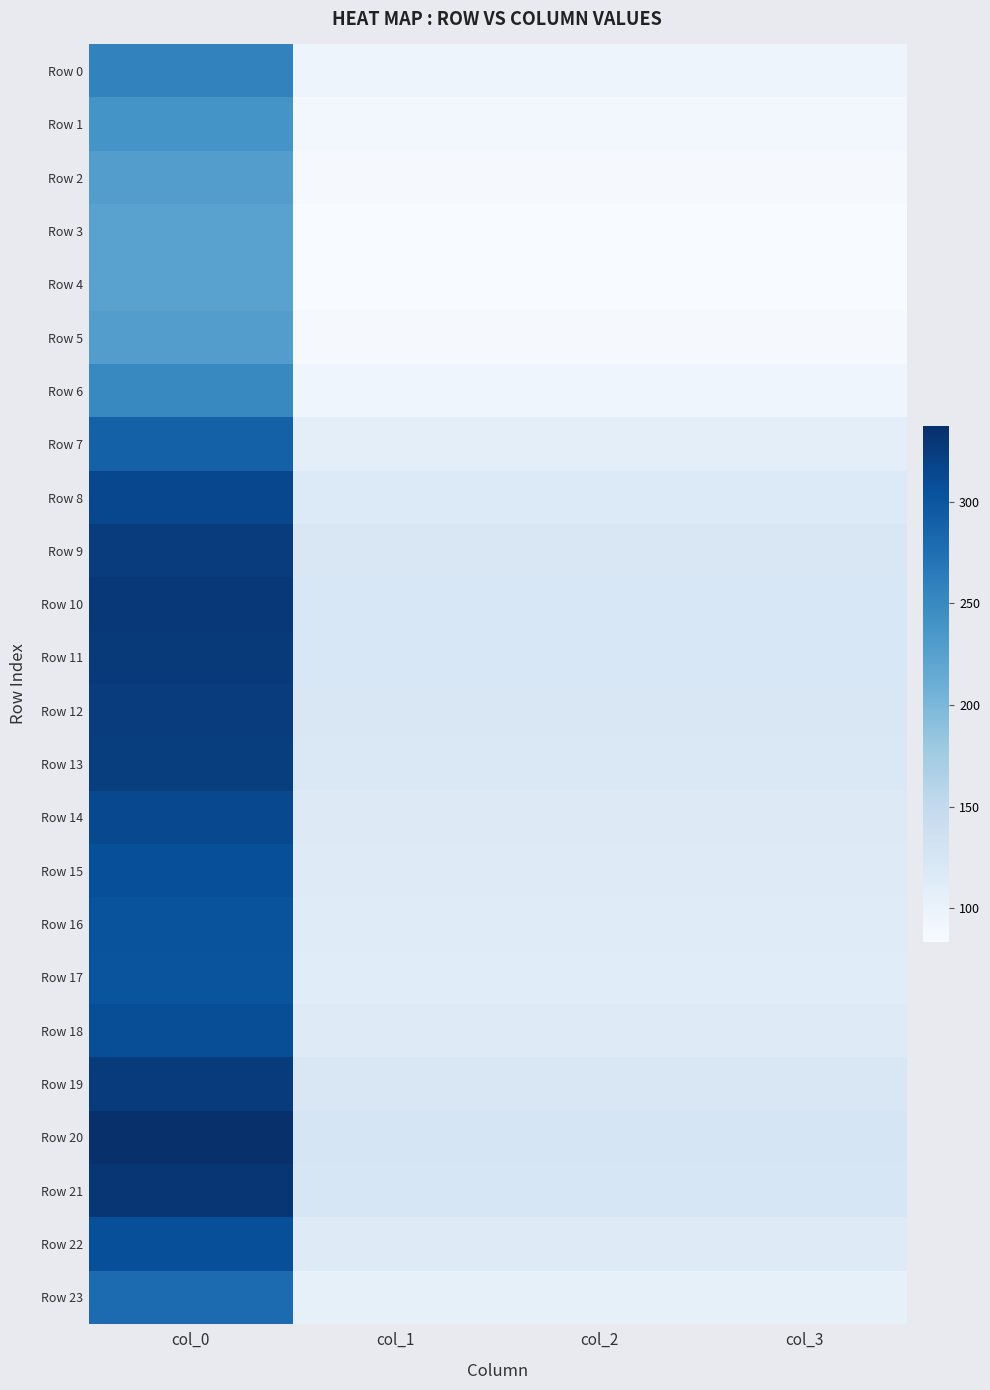

Reading right to left, list all the values displayed in this chart.

Row 0: col_3=95.8	col_2=95.8	col_1=95.8	col_0=256.5
Row 1: col_3=89.5	col_2=89.5	col_1=89.5	col_0=239.7
Row 2: col_3=85.4	col_2=85.4	col_1=85.4	col_0=228.7
Row 3: col_3=83.7	col_2=83.7	col_1=83.7	col_0=224.1
Row 4: col_3=83.4	col_2=83.4	col_1=83.4	col_0=223.3
Row 5: col_3=85.4	col_2=85.4	col_1=85.4	col_0=228.7
Row 6: col_3=93.7	col_2=93.7	col_1=93.7	col_0=250.9
Row 7: col_3=107.9	col_2=107.9	col_1=107.9	col_0=289.1
Row 8: col_3=117.3	col_2=117.3	col_1=117.3	col_0=314.1
Row 9: col_3=121.2	col_2=121.2	col_1=121.2	col_0=324.7
Row 10: col_3=122.7	col_2=122.7	col_1=122.7	col_0=328.7
Row 11: col_3=122.4	col_2=122.4	col_1=122.4	col_0=327.8
Row 12: col_3=121.4	col_2=121.4	col_1=121.4	col_0=325.1
Row 13: col_3=120.7	col_2=120.7	col_1=120.7	col_0=323.3
Row 14: col_3=117.0	col_2=117.0	col_1=117.0	col_0=313.4
Row 15: col_3=114.6	col_2=114.6	col_1=114.6	col_0=307.1
Row 16: col_3=113.3	col_2=113.3	col_1=113.3	col_0=303.4
Row 17: col_3=112.8	col_2=112.8	col_1=112.8	col_0=302.1
Row 18: col_3=114.9	col_2=114.9	col_1=114.9	col_0=307.7
Row 19: col_3=121.7	col_2=121.7	col_1=121.7	col_0=325.9
Row 20: col_3=125.9	col_2=125.9	col_1=125.9	col_0=337.2
Row 21: col_3=123.6	col_2=123.6	col_1=123.6	col_0=331.2
Row 22: col_3=114.8	col_2=114.8	col_1=114.8	col_0=307.4
Row 23: col_3=104.3	col_2=104.3	col_1=104.3	col_0=279.3